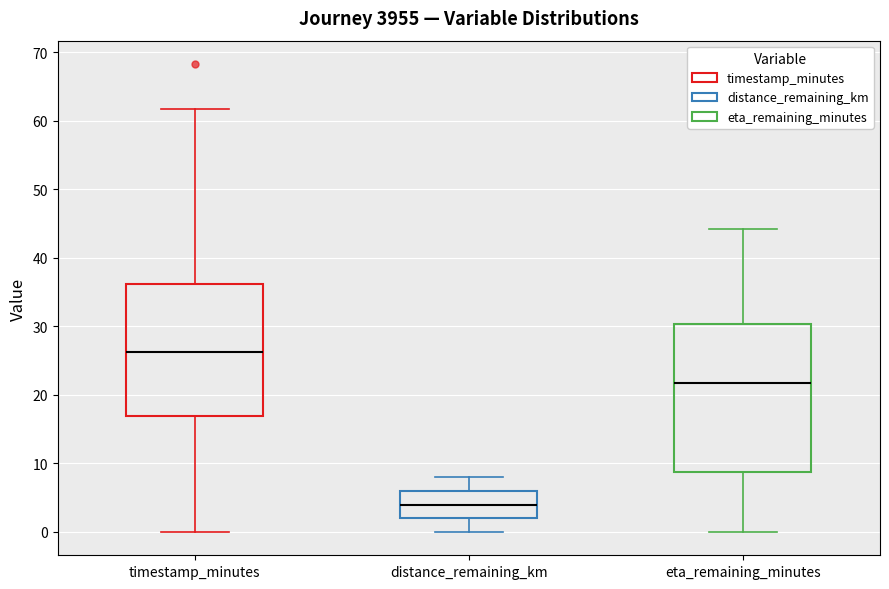

Which box's median line is the lowest?

distance_remaining_km